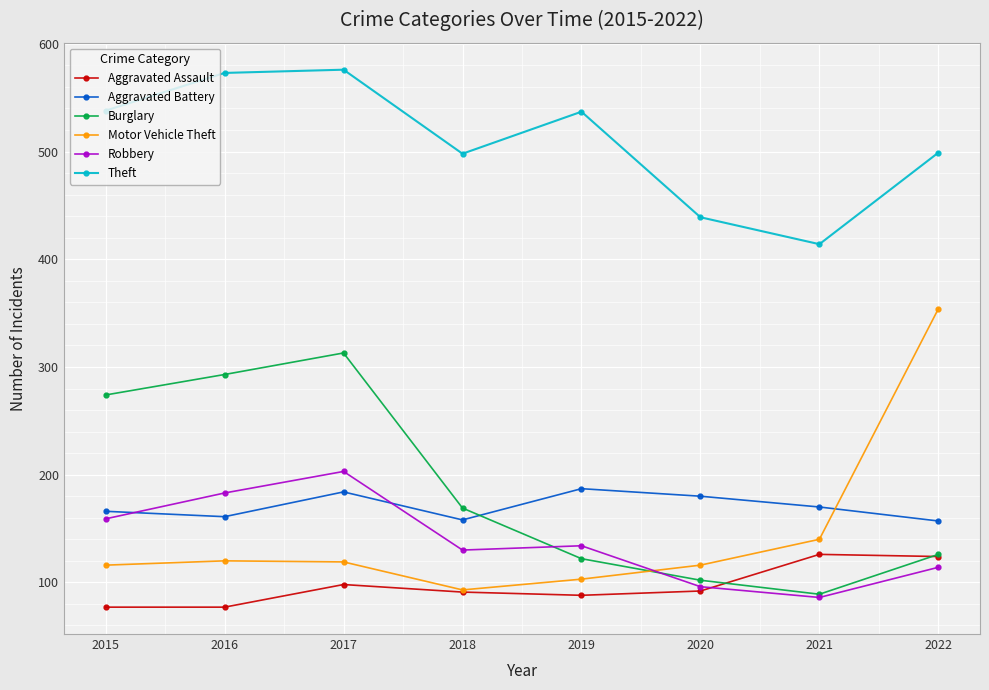

What is the difference between the maximum and minimum values in the Aggravated Assault series?

49